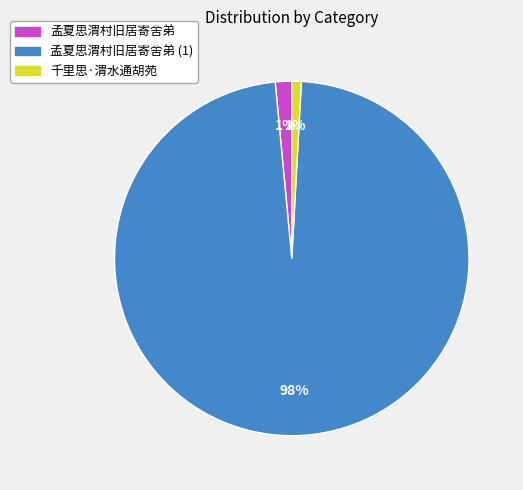

Is there any slice that represents more than half of the pie?

Yes